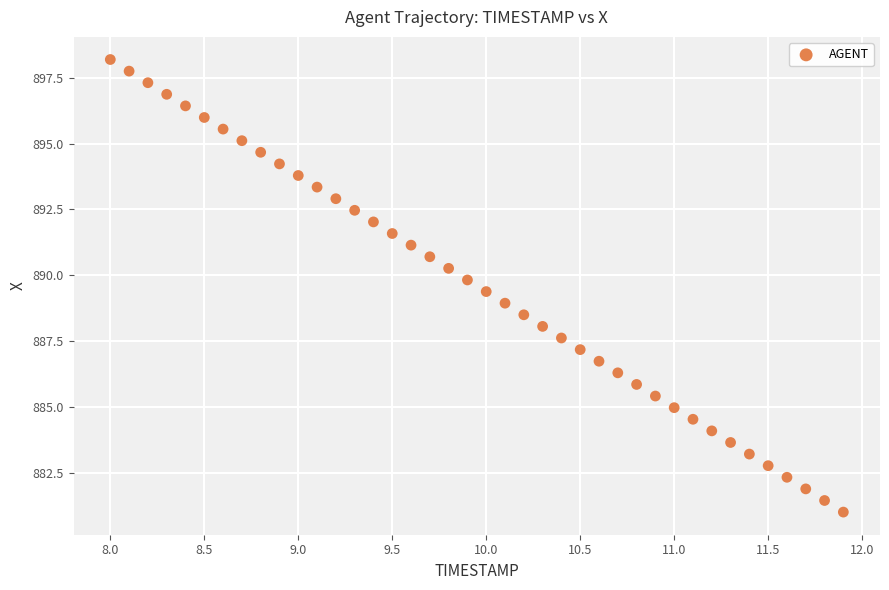

What is the range of Y values (max minus min)?

17.2